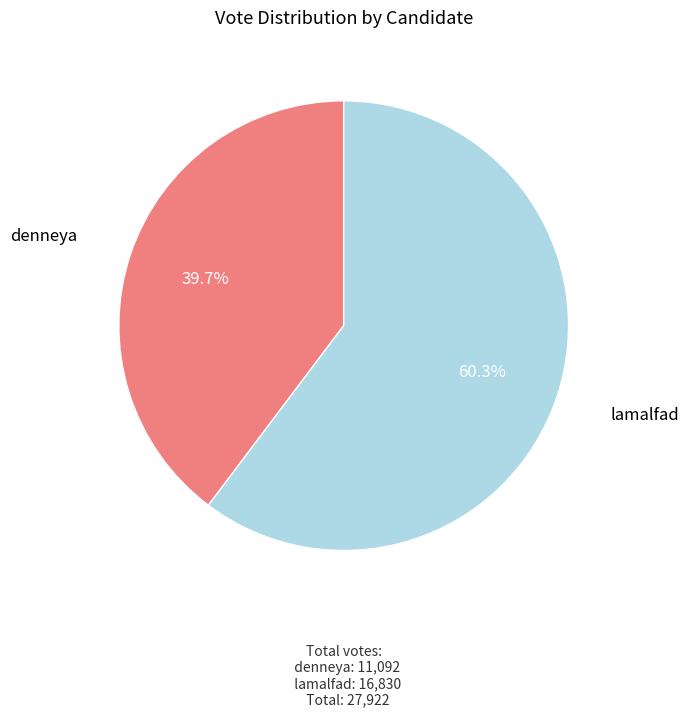

Count the number of slices in the pie.

2